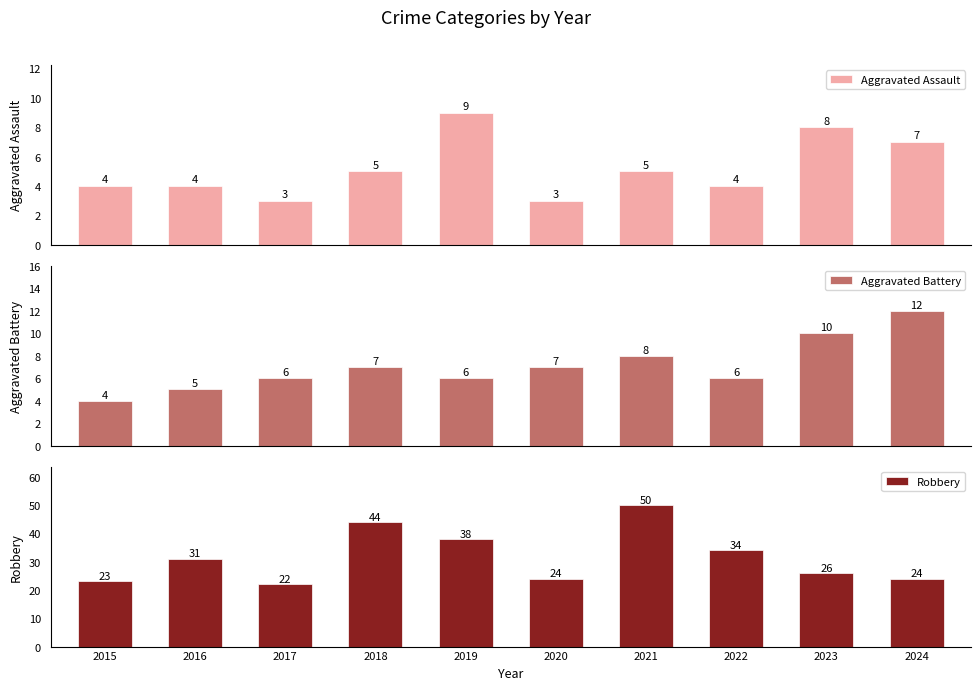

Reading right to left, list all the values displayed in this chart.

Aggravated Assault: 7	8	4	5	3	9	5	3	4	4
Aggravated Battery: 12	10	6	8	7	6	7	6	5	4
Robbery: 24	26	34	50	24	38	44	22	31	23